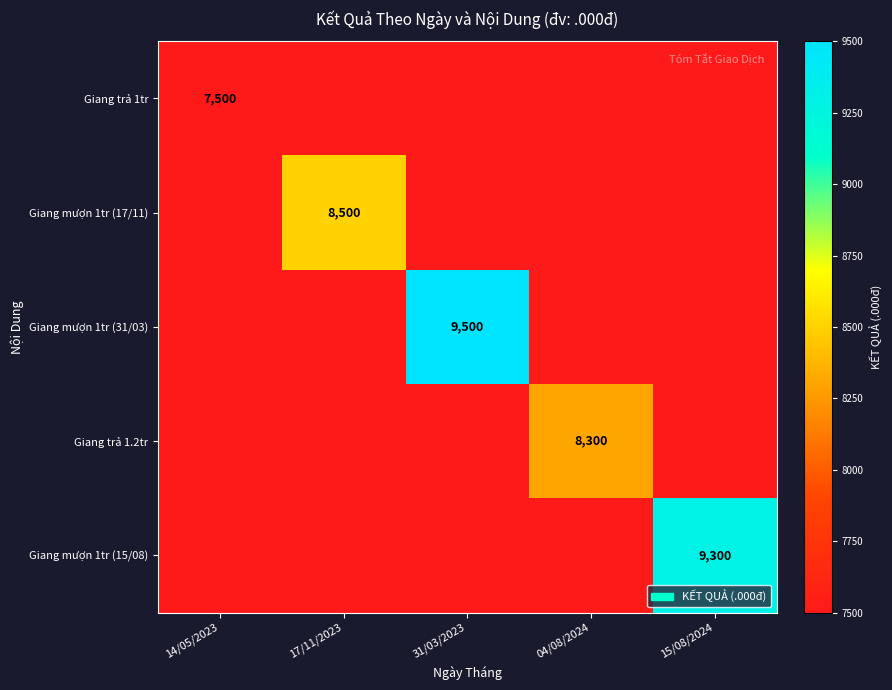

Is it true that Giang trả 1.2tr equals 8300 at 04/08/2024?

True